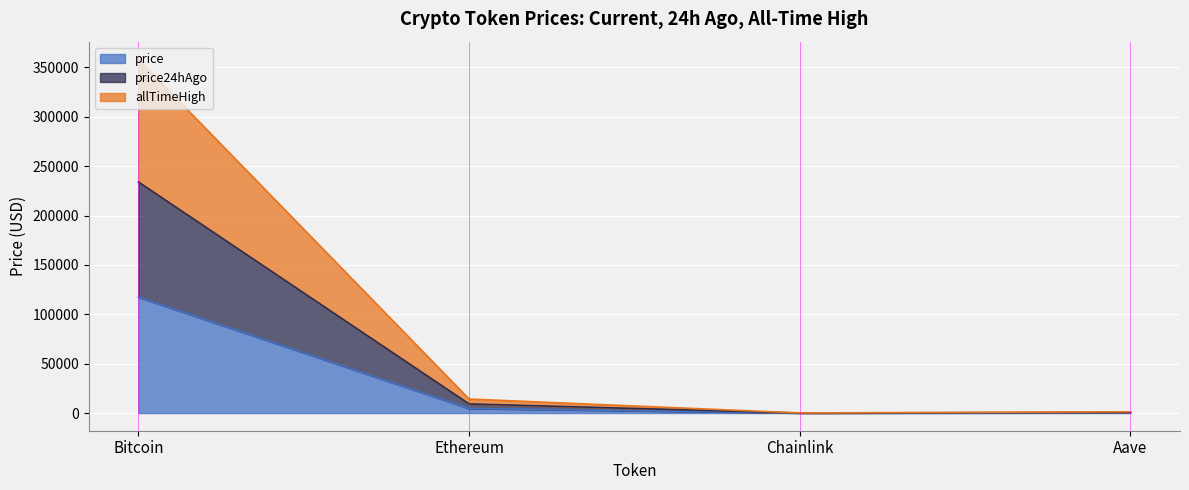

What is the spread (max minus min) of values at Aave?

967.6